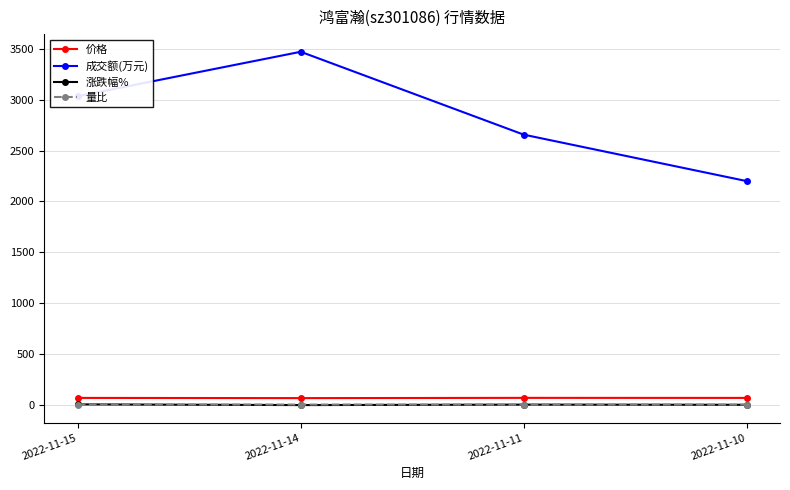

The value of 成交额(万元) at 2022-11-15 is 3949.6. True or false?

False